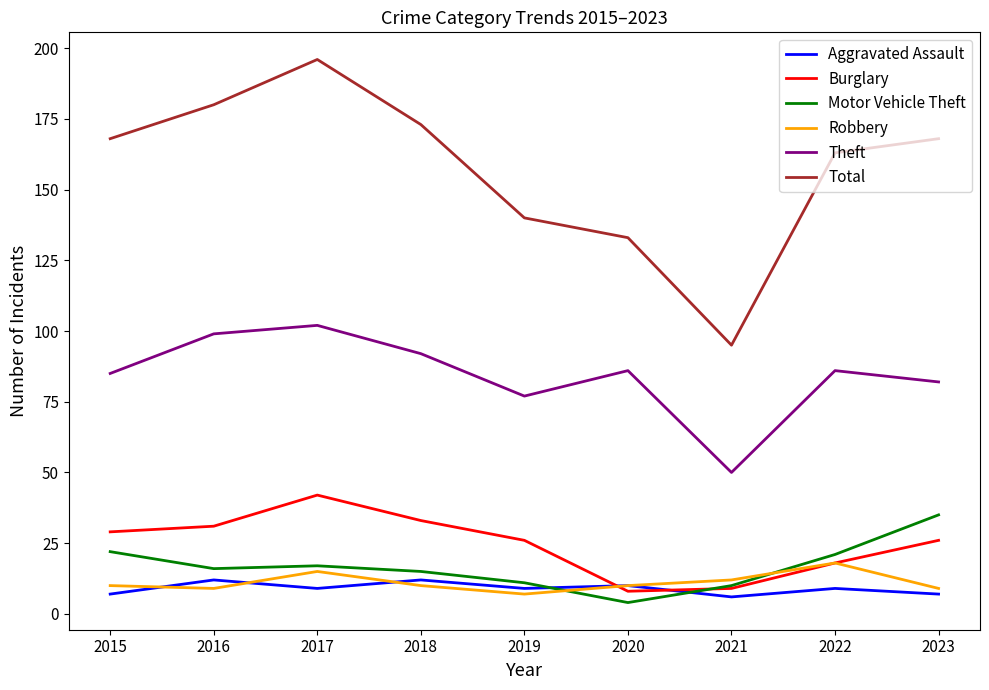

What is the minimum value shown in the chart?

4